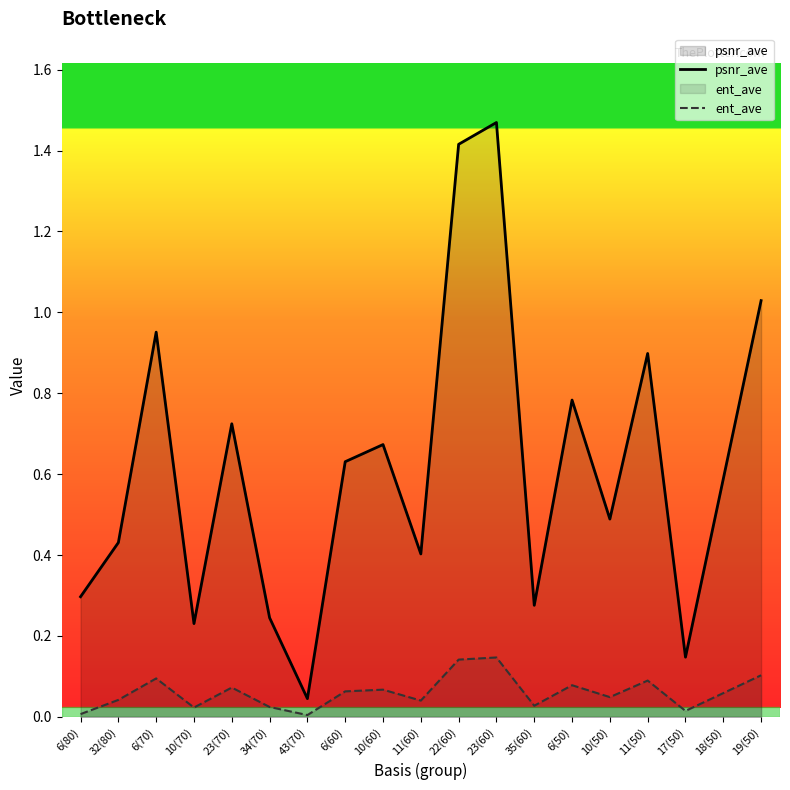

What is the average value of the psnr_ave series?

0.6